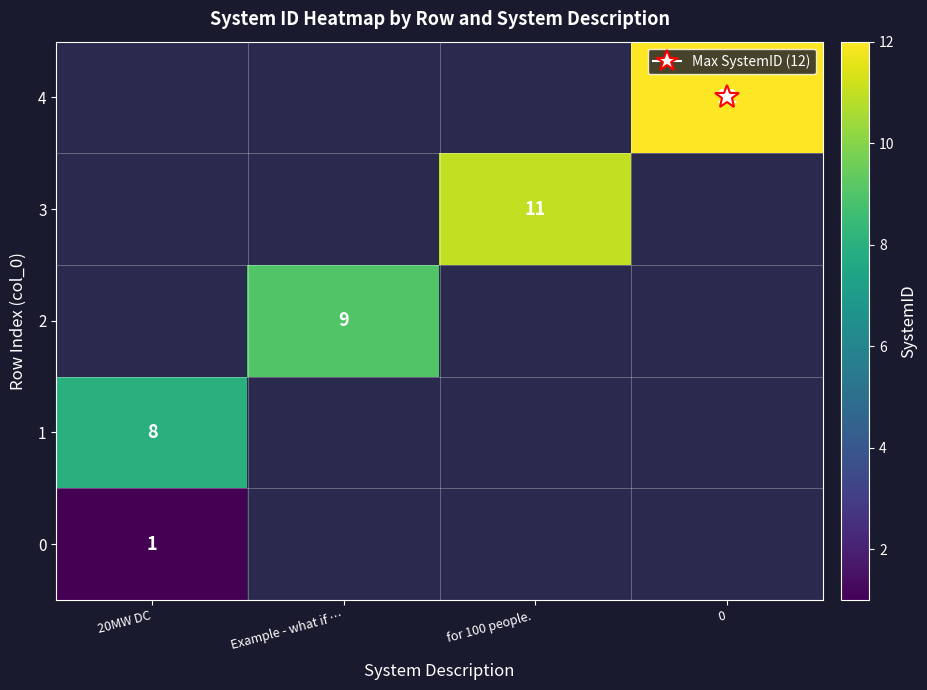

Between Example - what if … and 20MW DC, which is larger?

20MW DC